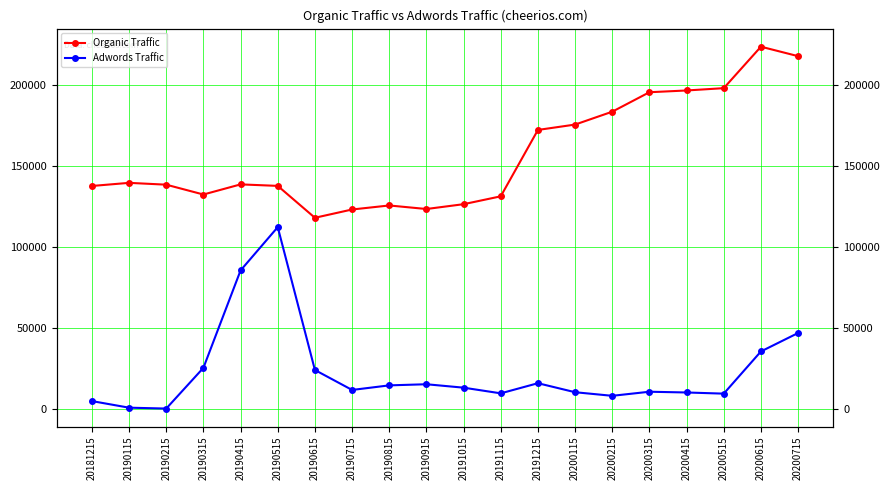

Reading right to left, transcribe all the data shown in this chart.

Organic Traffic: 217705	223554	197938	196507	195423	183402	175441	172128	131117	126258	123279	125466	122979	117859	137565	138490	132234	138308	139437	137510
Adwords Traffic: 46674	35279	9215	9932	10393	7874	10090	15662	9401	12903	15021	14325	11494	23821	112085	85346	25150	0	541	4616